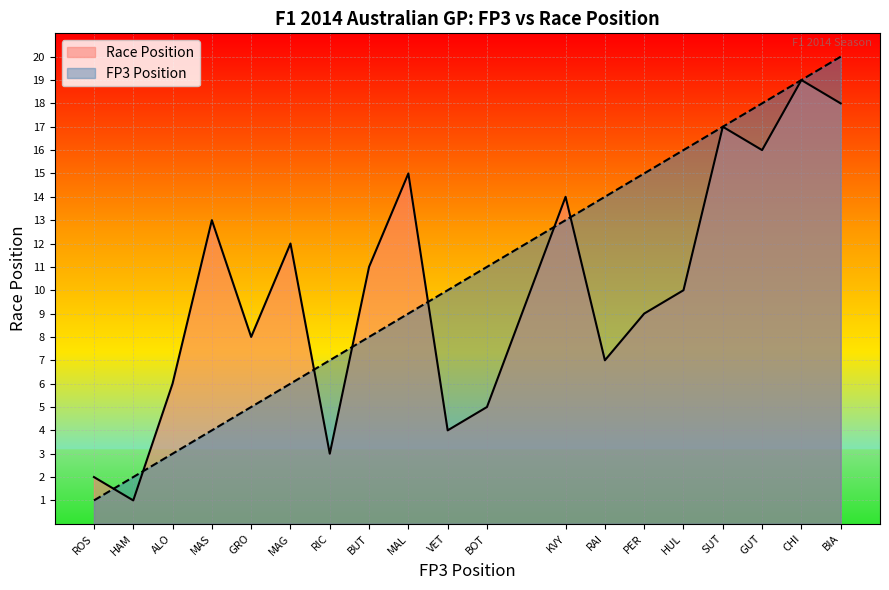

What is the sum of all Race Position values?

190